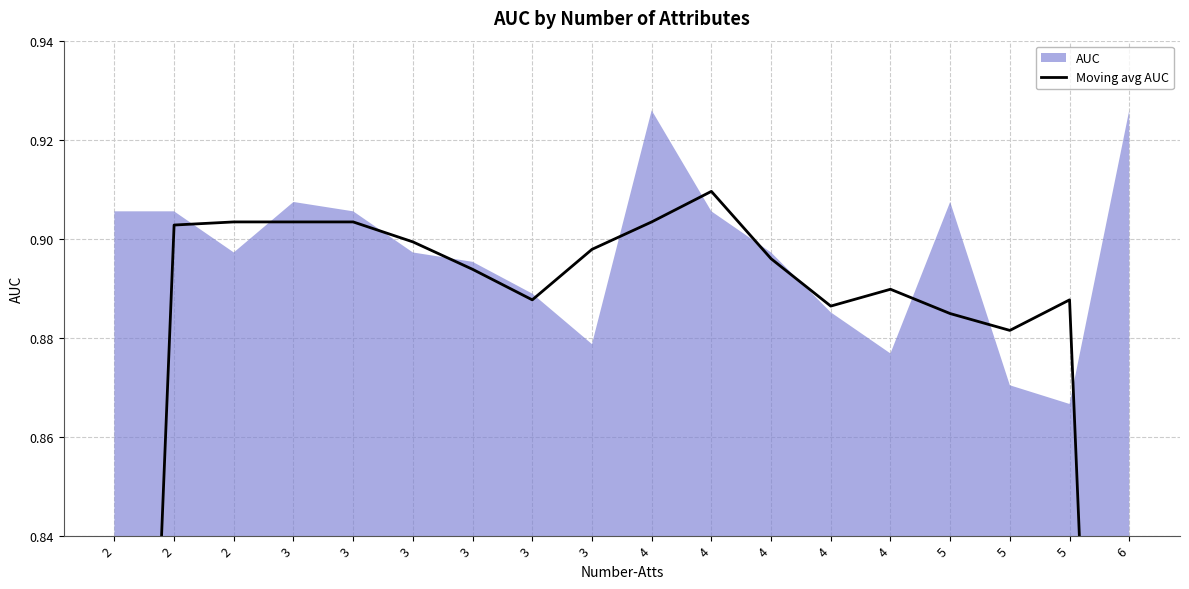

At which category does the chart reach its peak across all series?

4